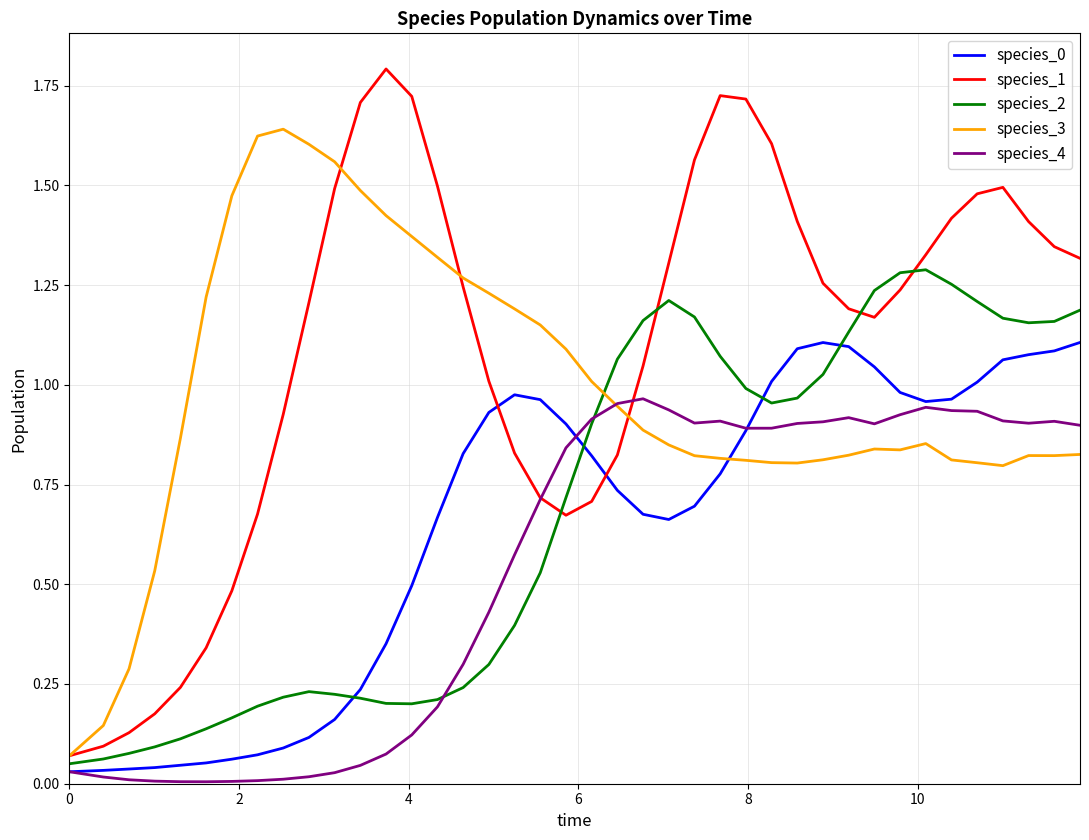

Which series has the largest total across all categories?

species_1